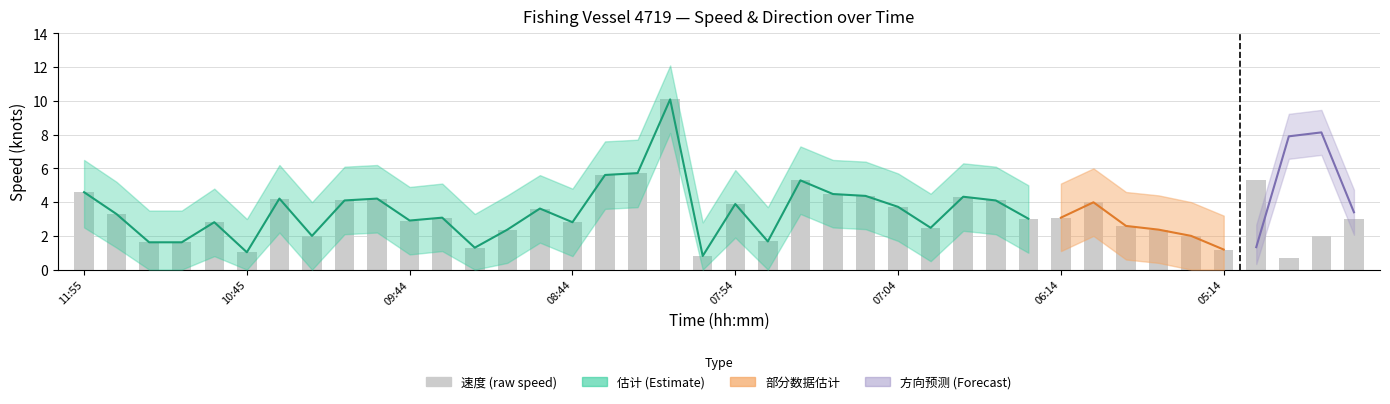

What is the change in value from 23 to 26?

-2.0